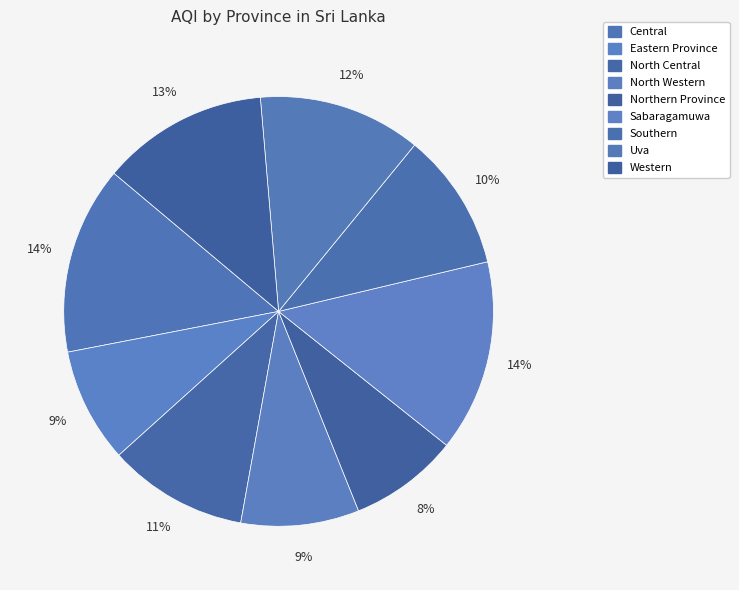

To the nearest percent, what is the average slice percentage?

11%